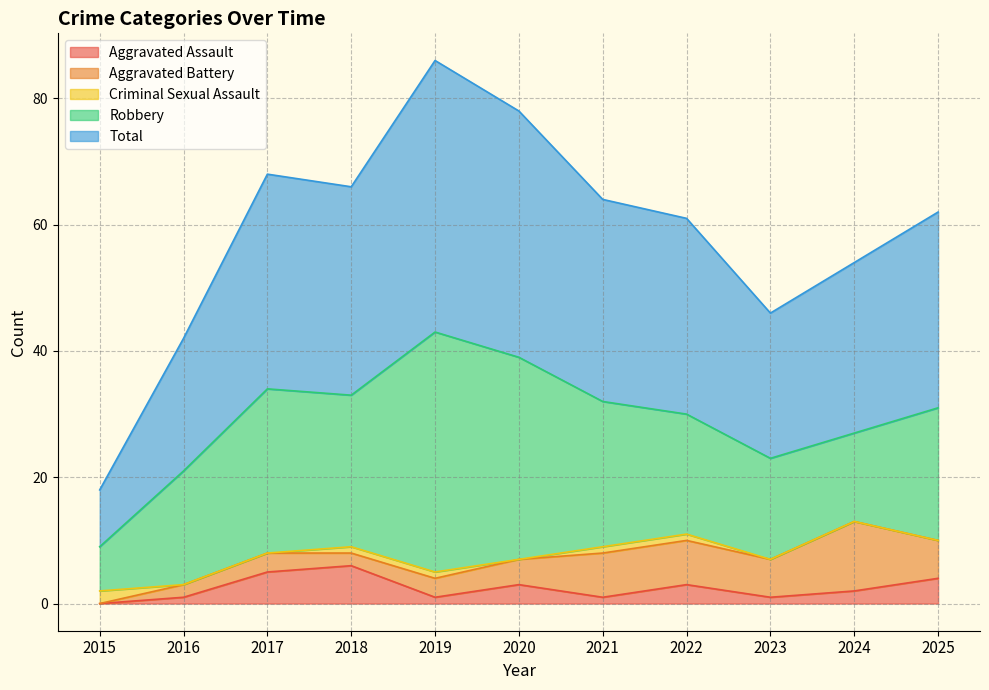

At which category does Robbery reach its first local peak?

2017